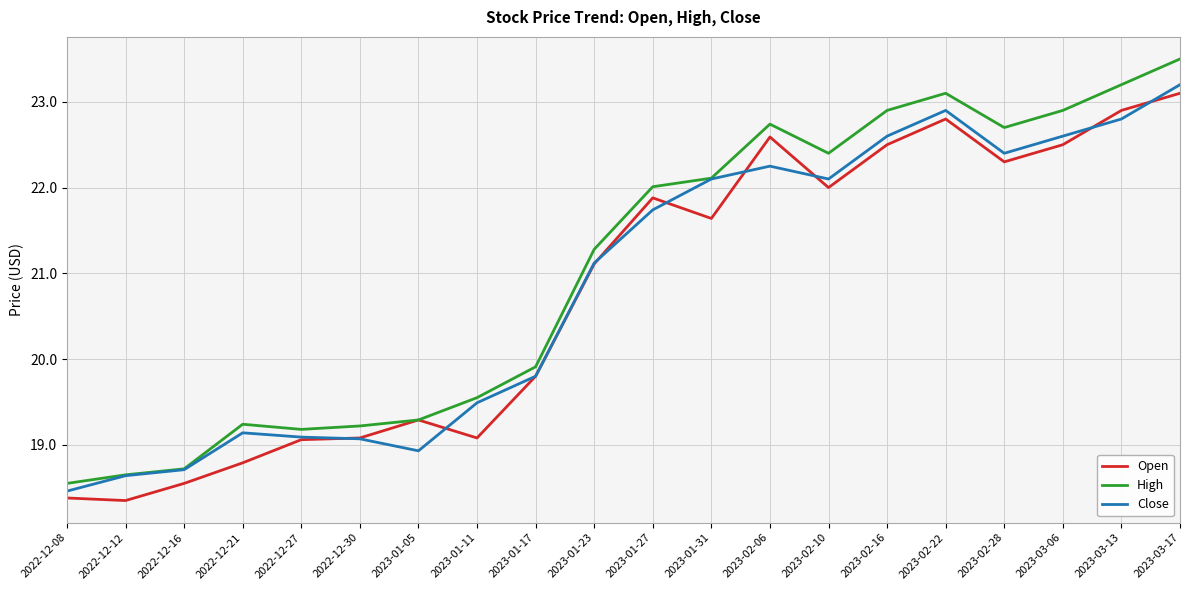

What is the maximum value for Close?

23.2